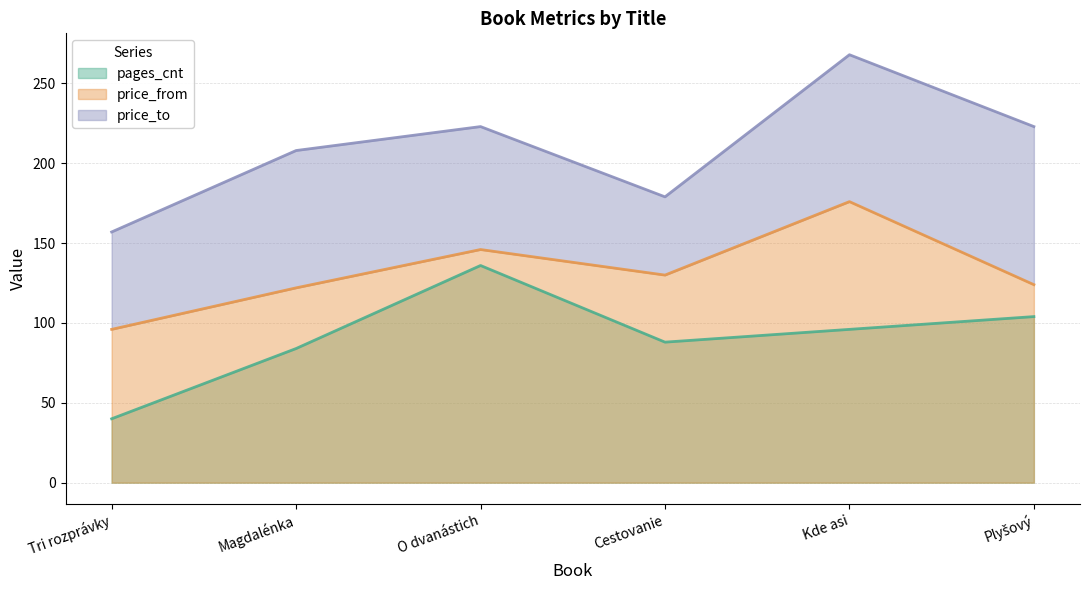

In pages_cnt, how many points are higher than both neighbors (excluding endpoints)?

1